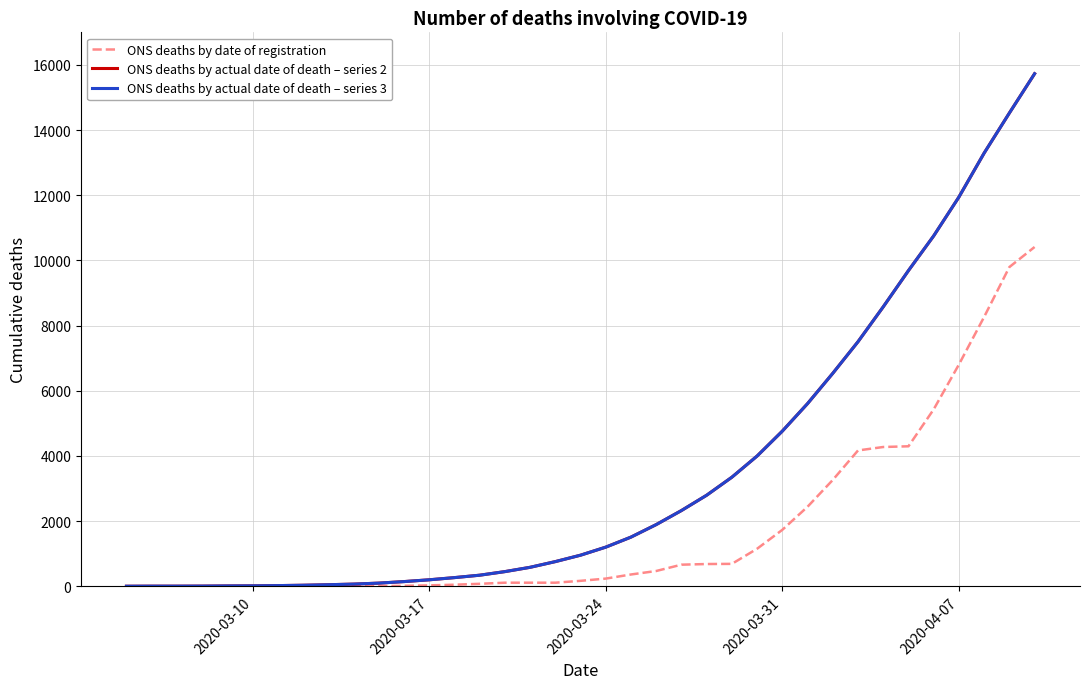

Does the chart have visible grid lines?

Yes